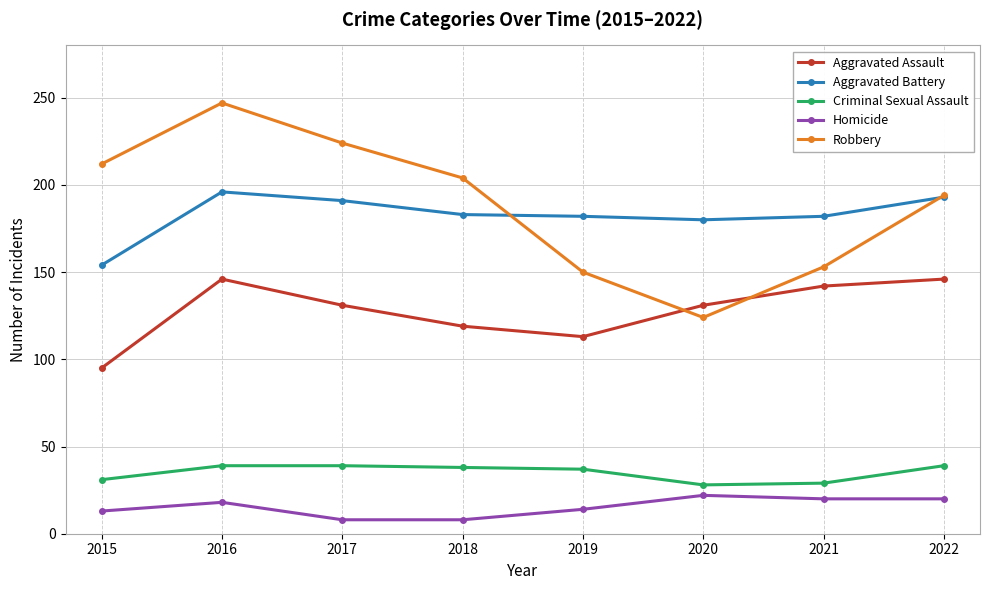

What is the maximum value for Criminal Sexual Assault?

39